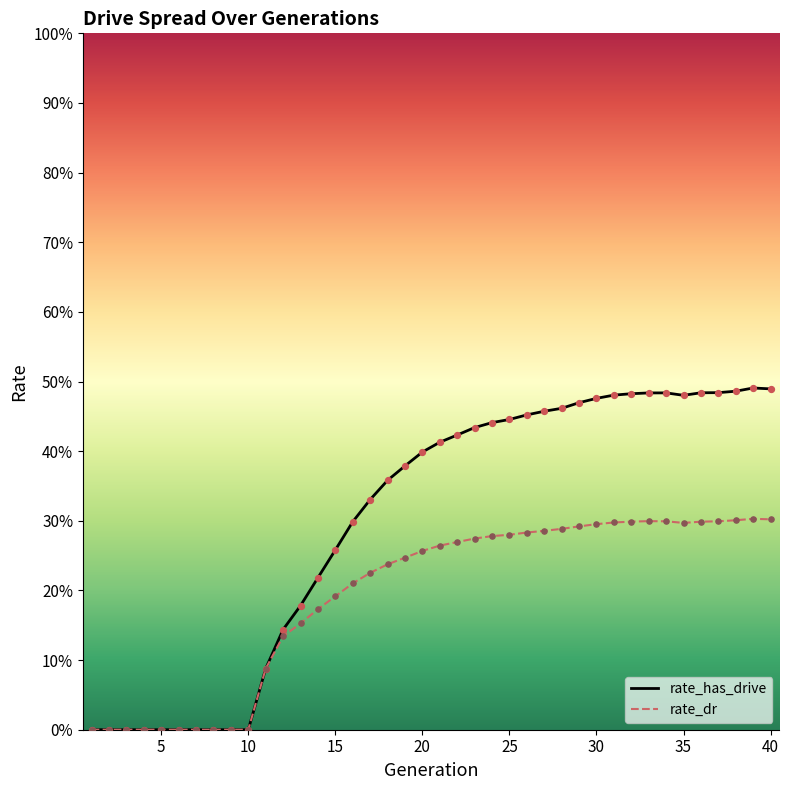

What are all the series names shown in the legend?

rate_has_drive, rate_dr